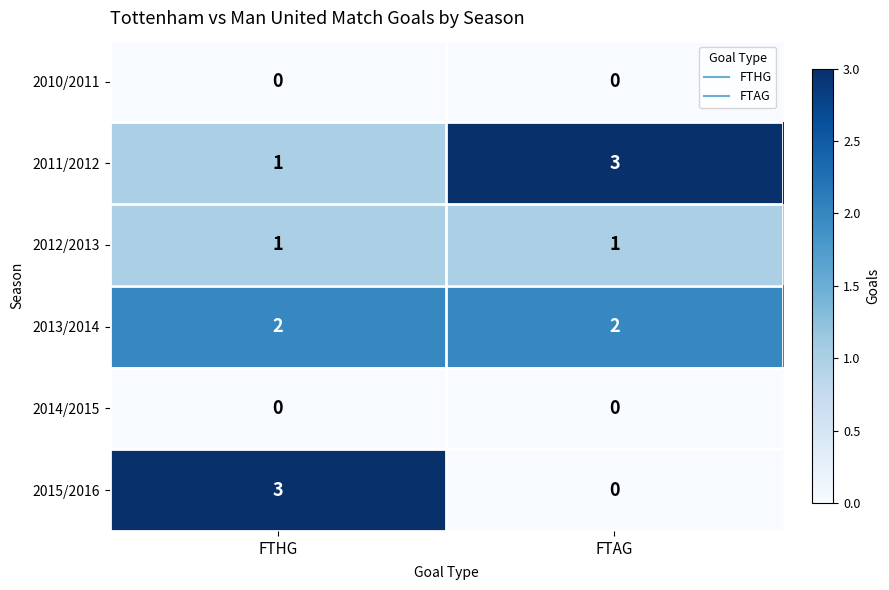

What is the total value across all series at FTHG?

7